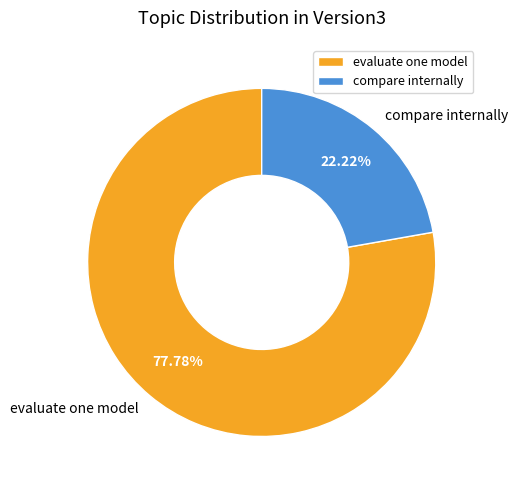

Which has a higher value, evaluate one model or compare internally?

evaluate one model